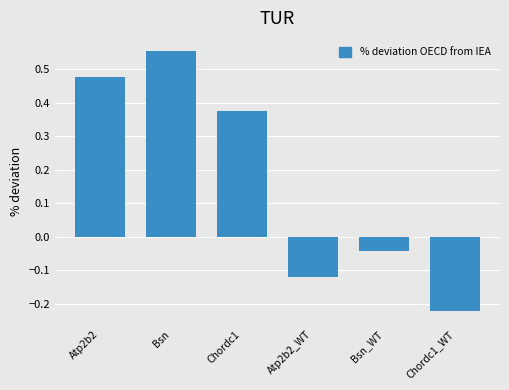

What position from the right is Chordc1_WT?

1